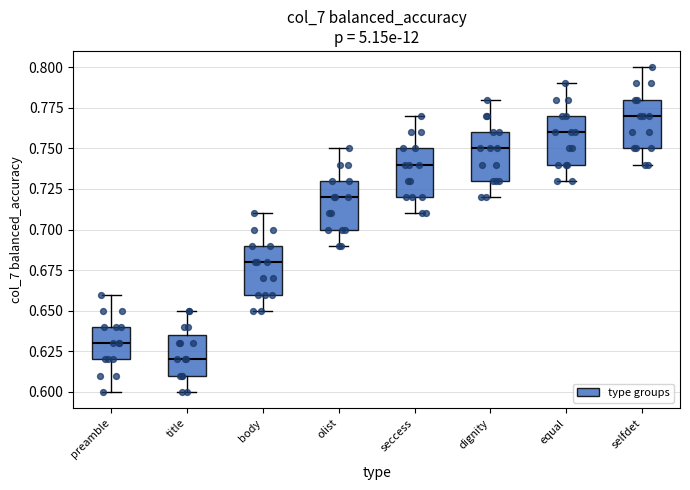

Where does the upper whisker of the box for olist end on the y-axis? The values are not printed on the chart, so give them approximately, as read against the axis.

0.750